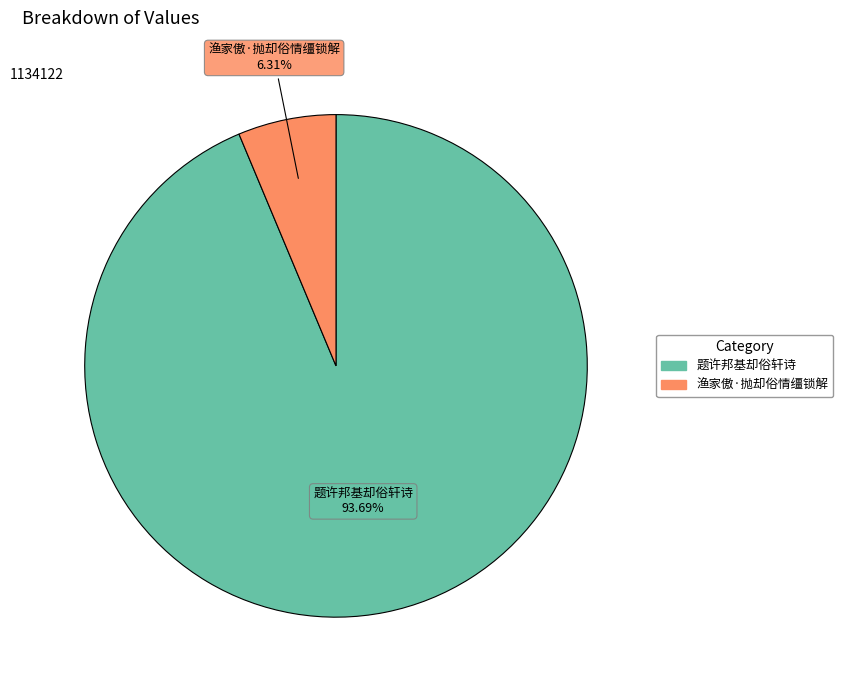

Count the number of slices in the pie.

2